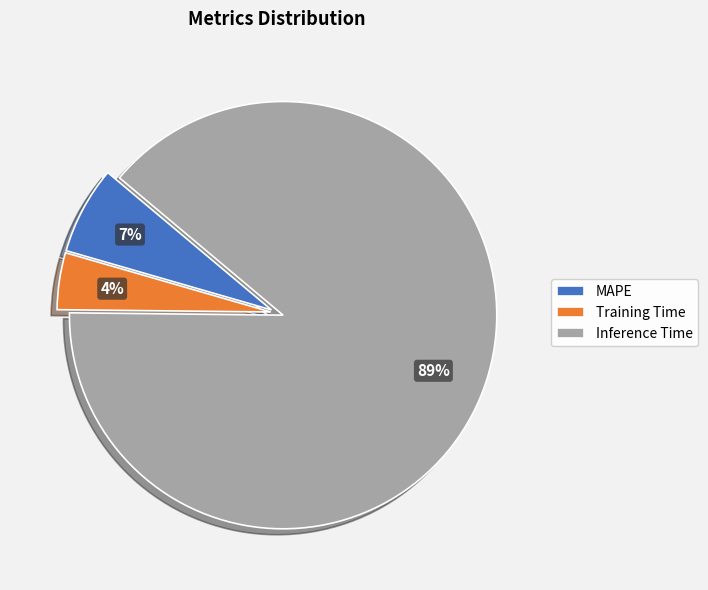

To the nearest percent, what percentage of the pie is MAPE?

7%